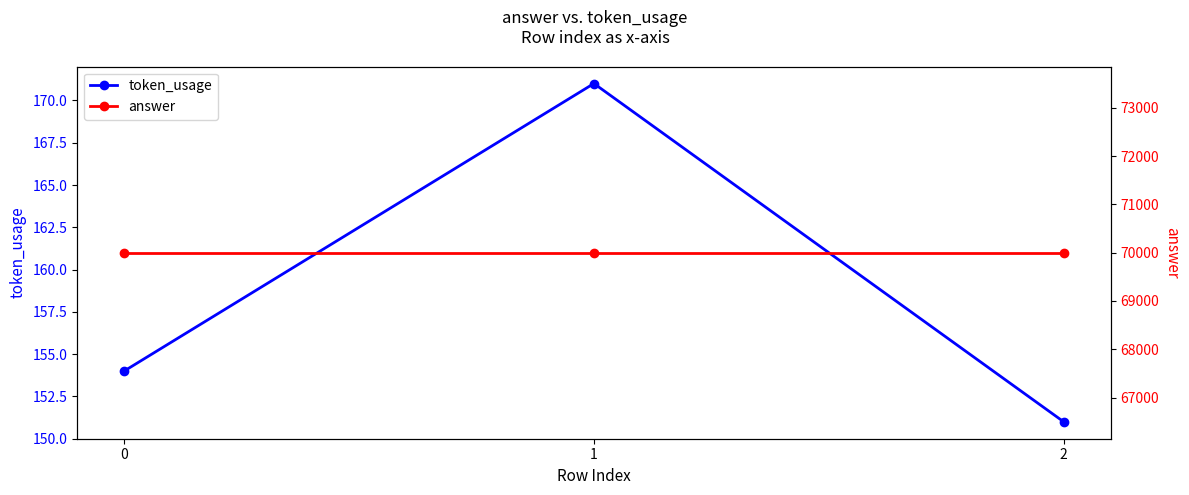

Which series has the largest total across all categories?

answer